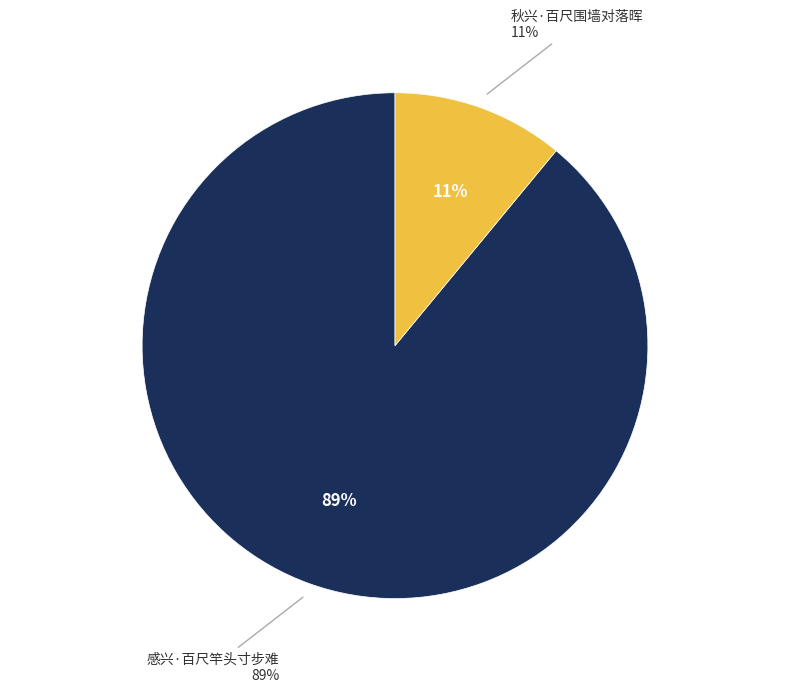

To the nearest percent, what portion does 感兴·百尺竿头寸步难 represent?

89%